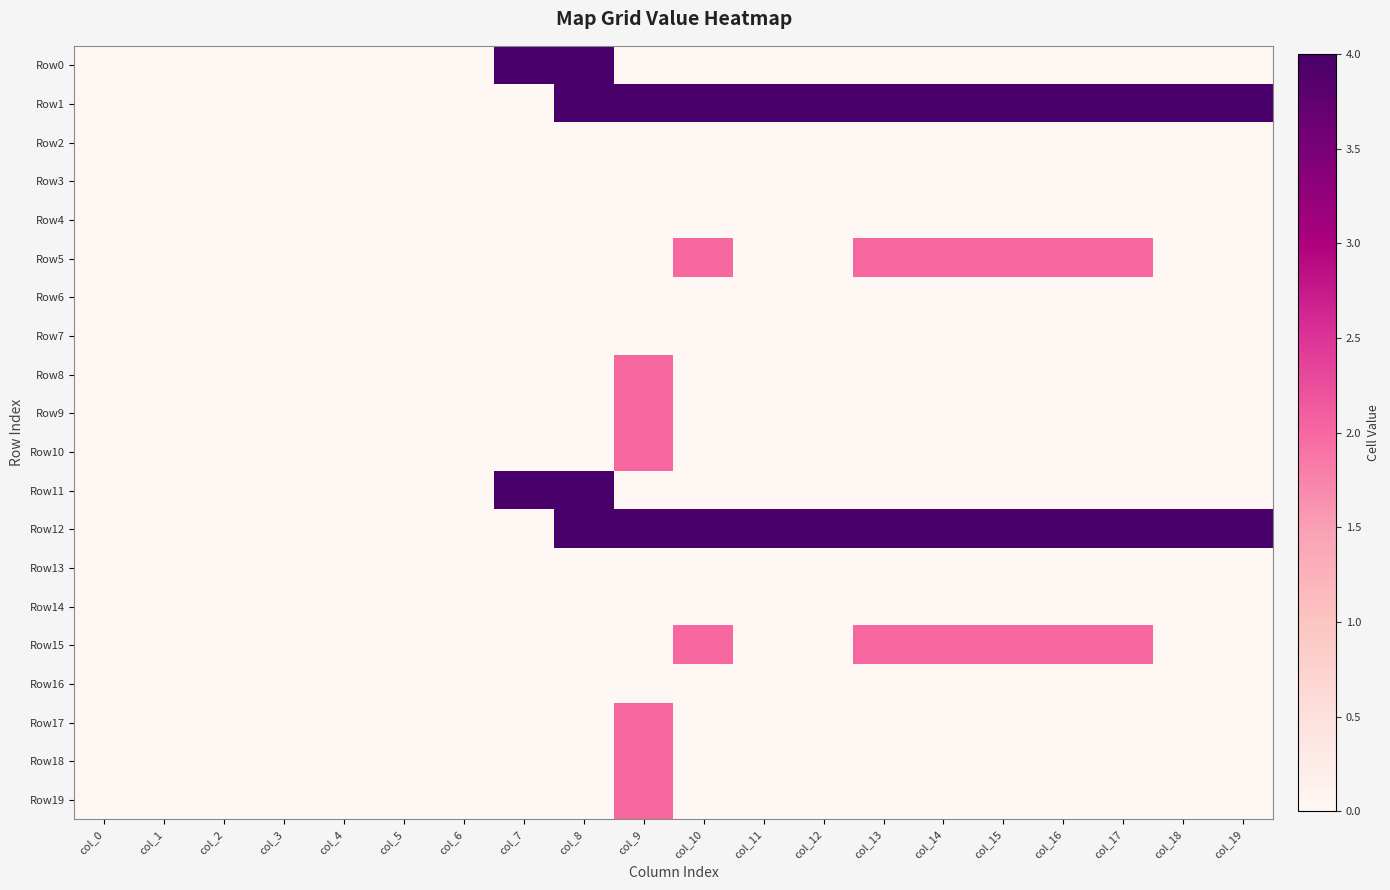

Rank the series by their maximum value, from lowest to highest.

Row2, Row3, Row4, Row6, Row7, Row13, Row14, Row16, Row5, Row8, Row9, Row10, Row15, Row17, Row18, Row19, Row0, Row1, Row11, Row12